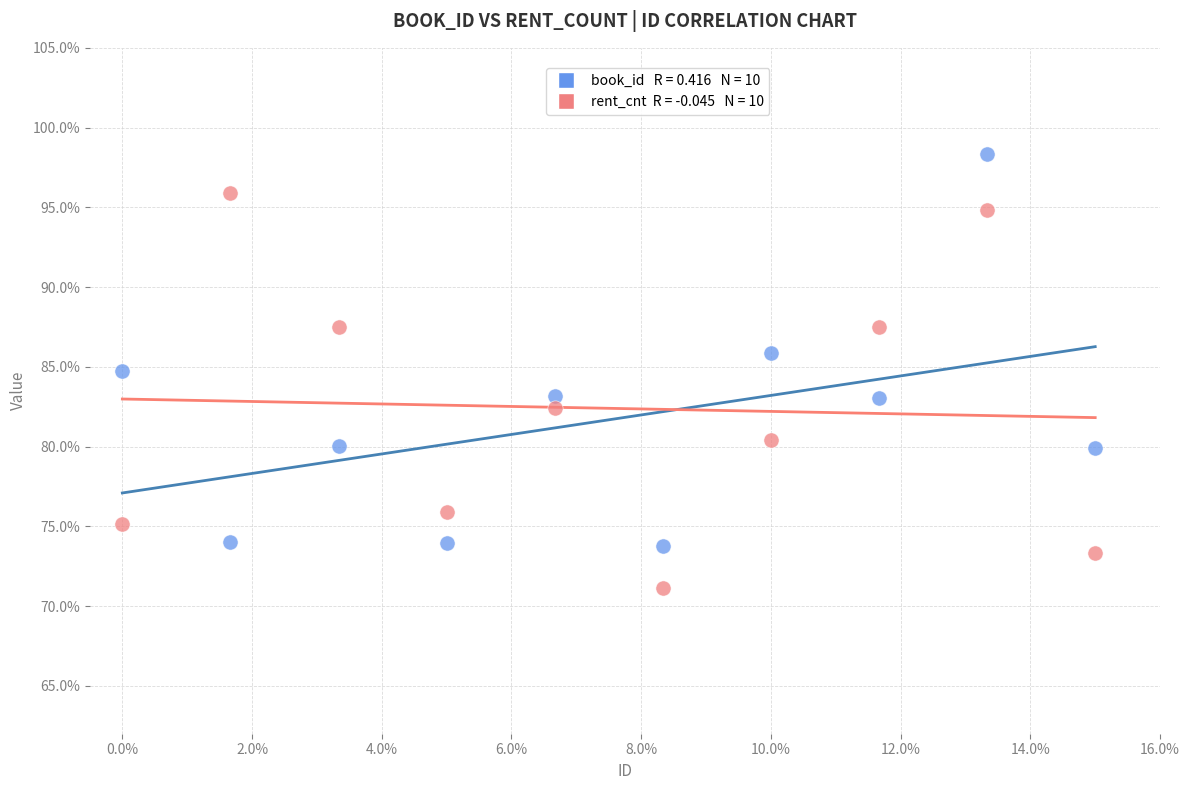

Across all data points, what is the range of Y values (max minus min)?

27.2